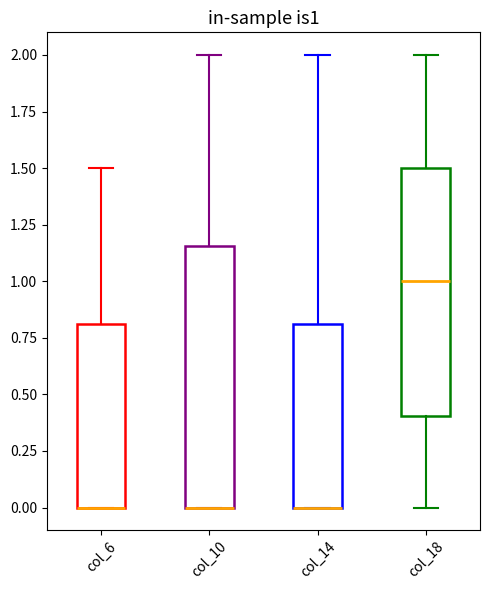

Reading left to right, transcribe this box plot: for each box, give where its median line is, the range the box spans, and where its two whiskers end, as read against the y-axis. The values are not printed on the chart, so give them approximately, as read against the axis.

col_6: median 0.00 (drawn on the box's lower edge), box 0.00 to 0.80, whiskers 0.00 to 1.50
col_10: median 0.00 (drawn on the box's lower edge), box 0.00 to 1.15, whiskers 0.00 to 2.00
col_14: median 0.00 (drawn on the box's lower edge), box 0.00 to 0.80, whiskers 0.00 to 2.00
col_18: median 1.00, box 0.40 to 1.50, whiskers 0.00 to 2.00